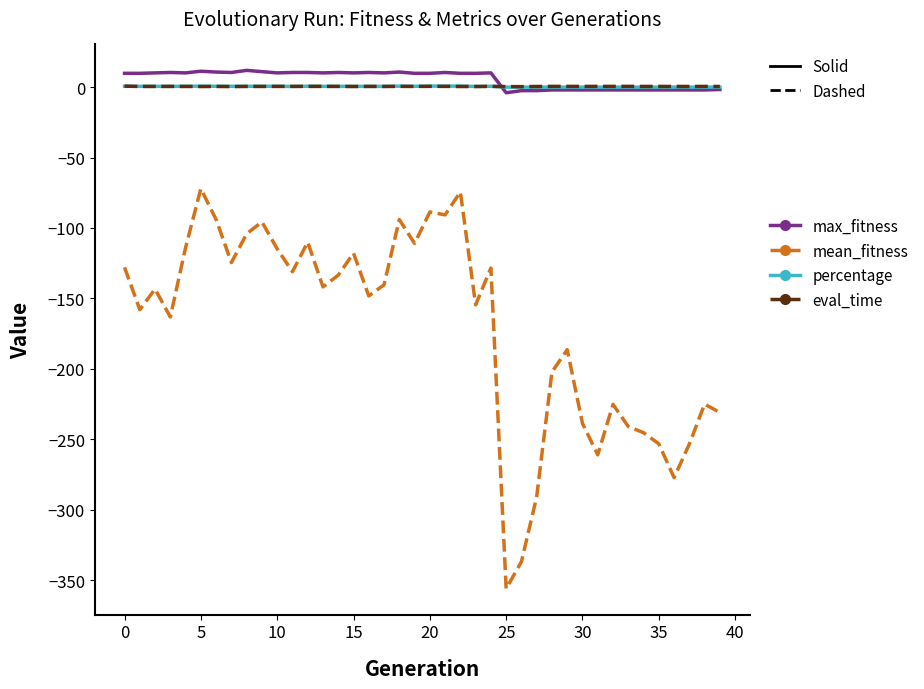

Which series has the widest spread of values?

mean_fitness